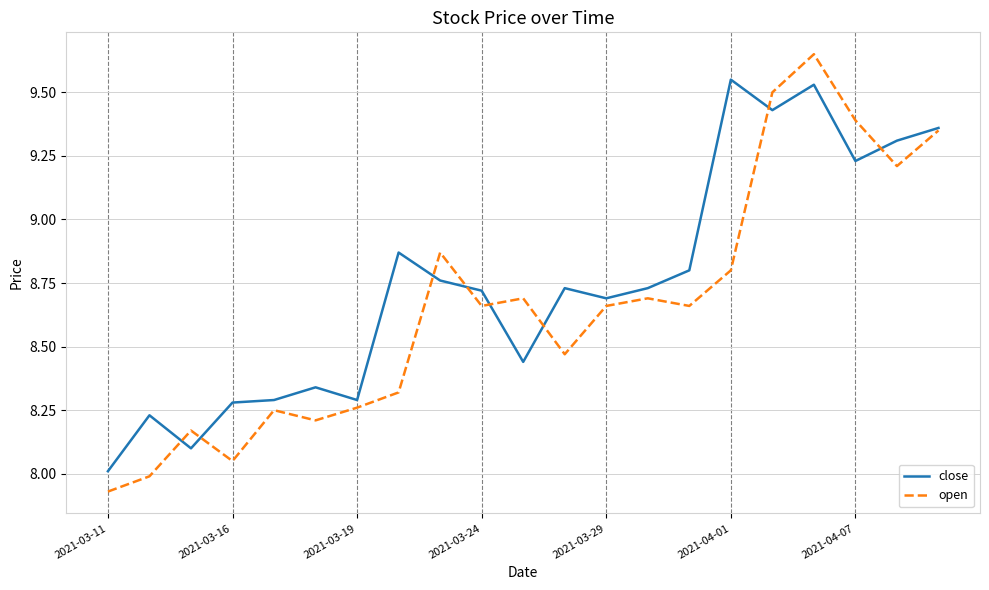

Which series has the largest total across all categories?

close